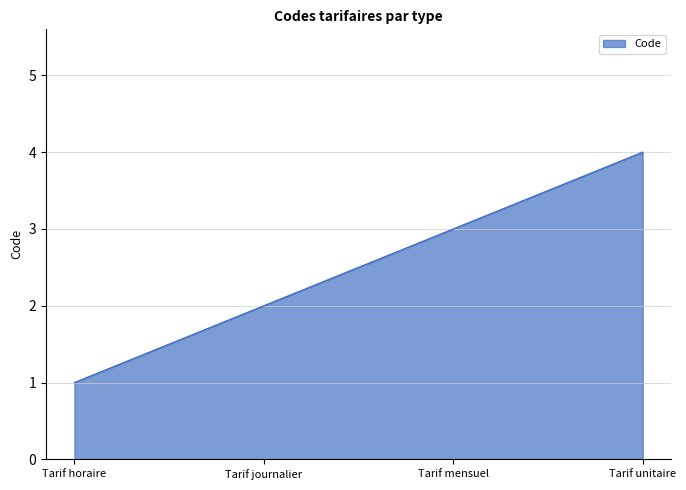

True or false: the data shows 2 at Tarif journalier.

True